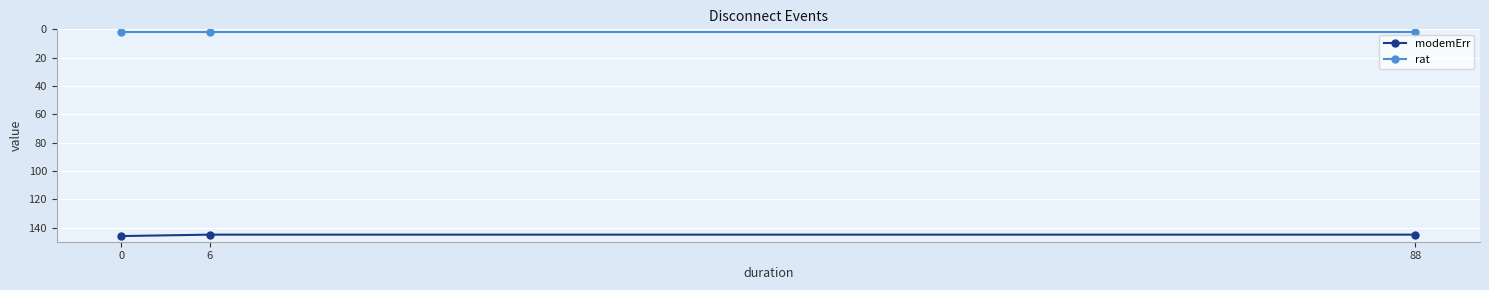

What is the sum of the rat values at 6 and 0?

4